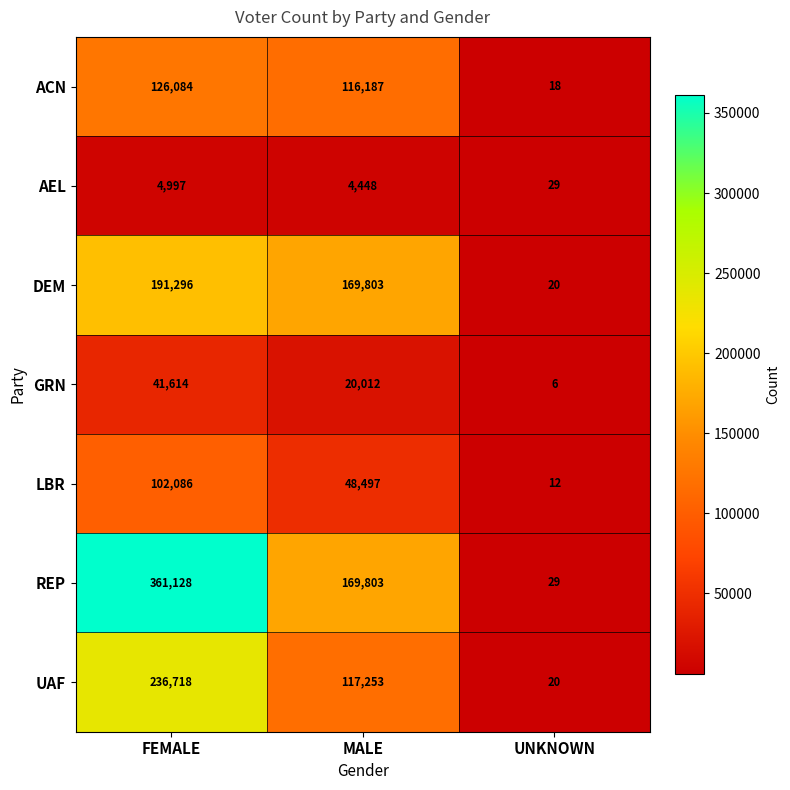

How many distinct data groups are displayed?

7